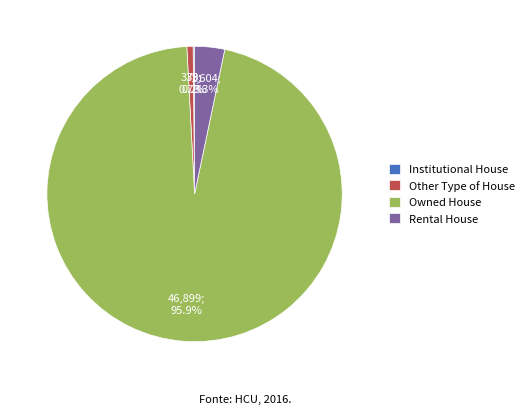

What percentage do Other Type of House and Rental House together represent?

4.0%